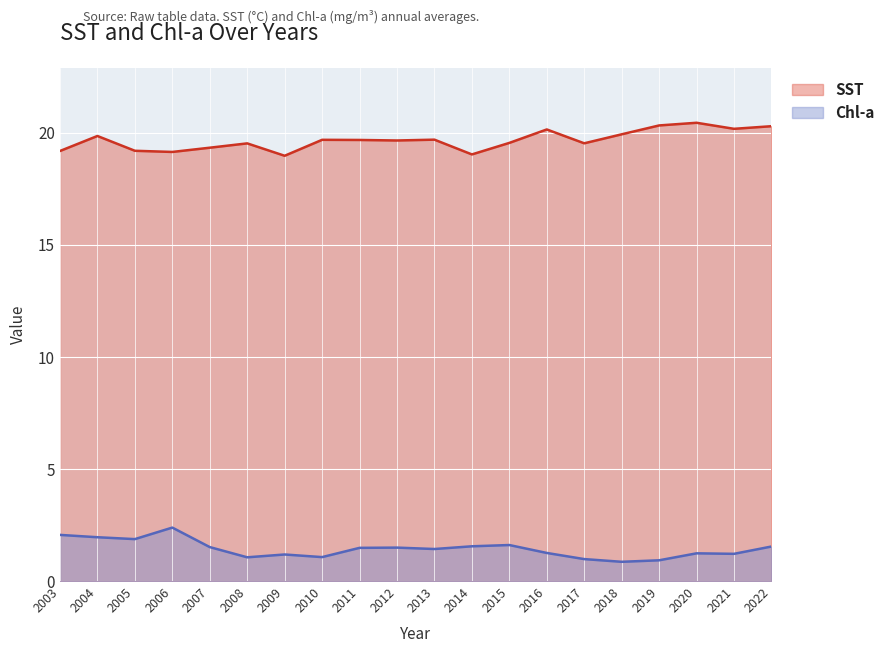

Which series has the largest range (max minus min)?

Chl-a